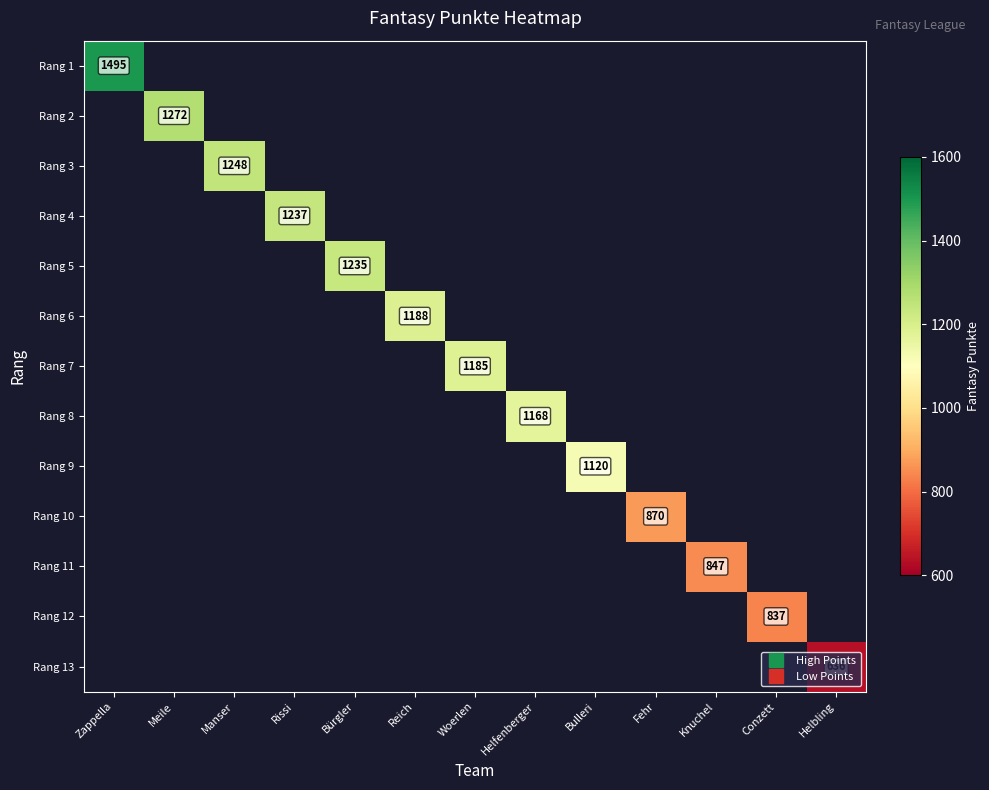

Which category has the lowest value across all series?

Helbling